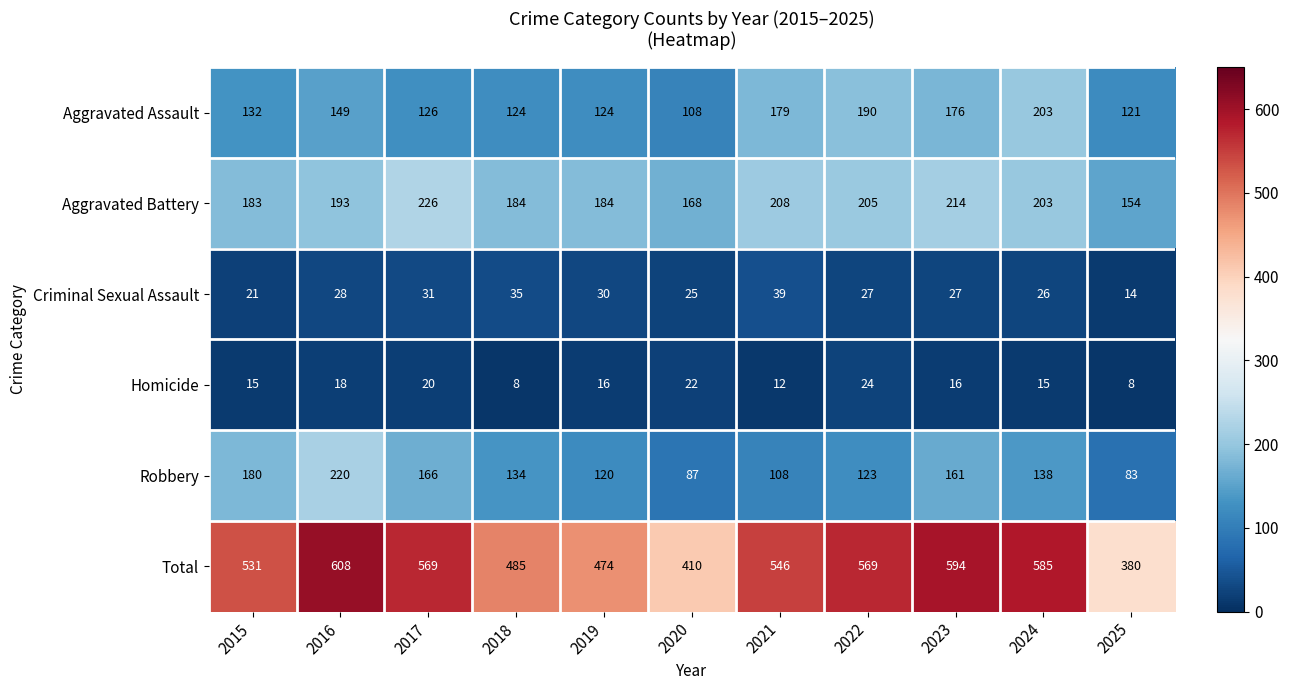

Count the number of data series in this chart.

6